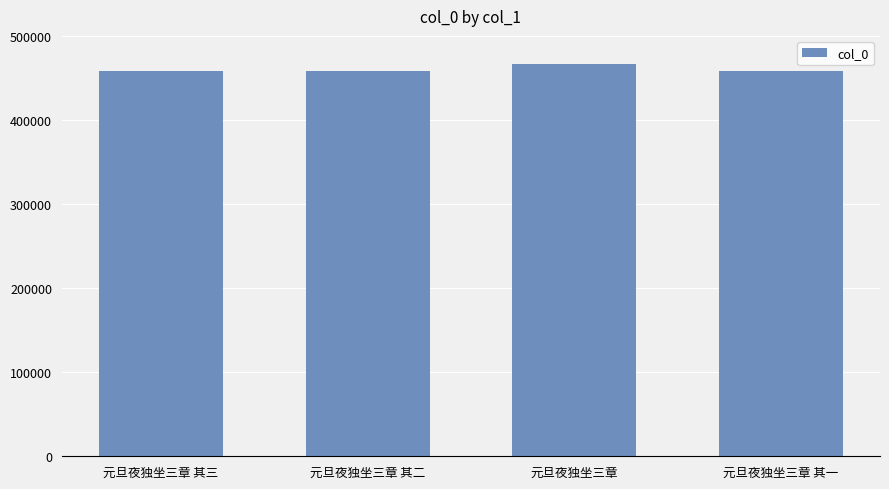

How many distinct data groups are displayed?

1